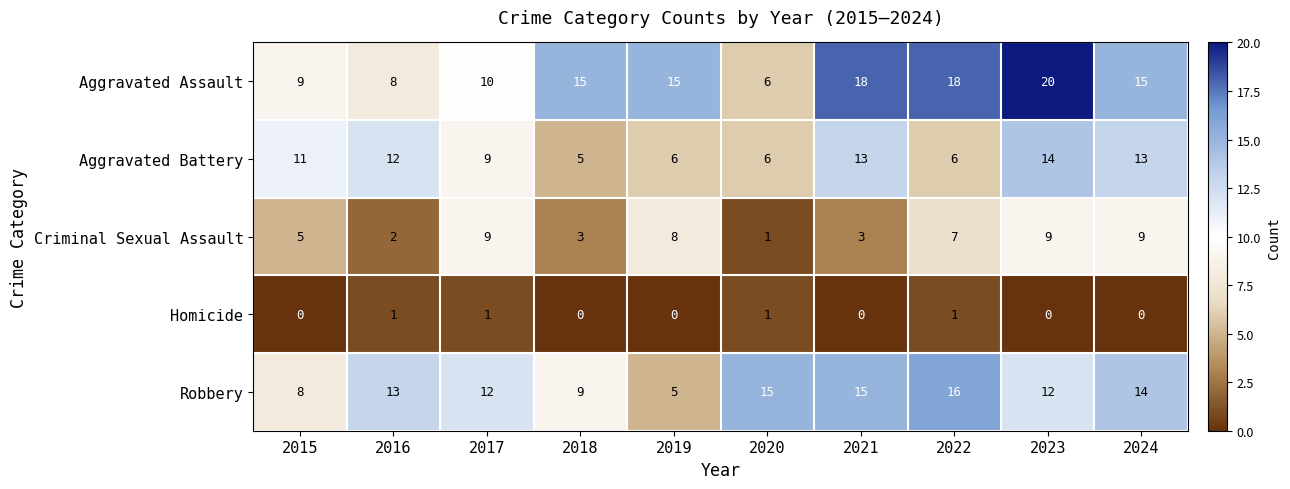

Which series has the largest total across all categories?

Aggravated Assault